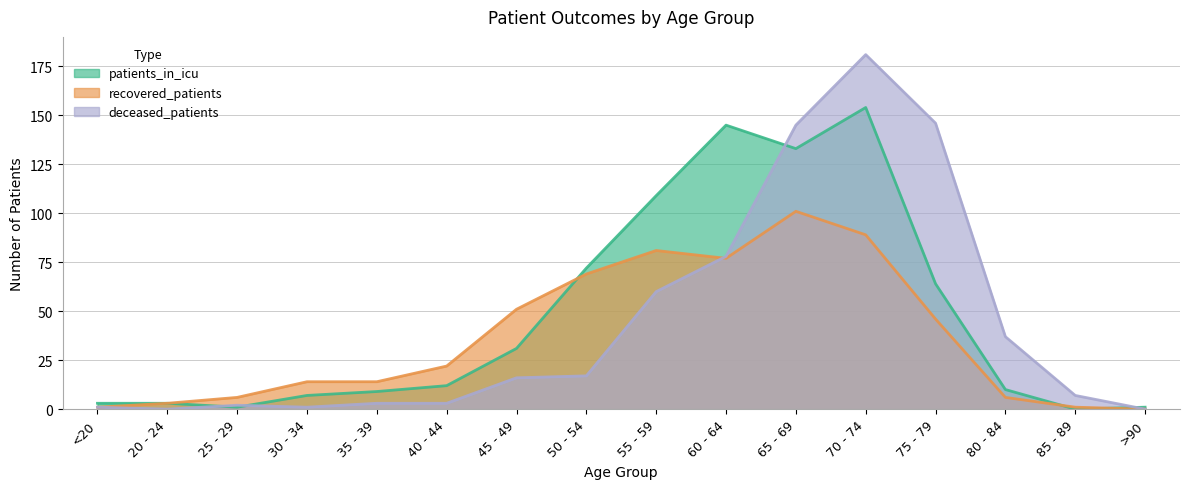

In recovered_patients, how many points are higher than both neighbors (excluding endpoints)?

2